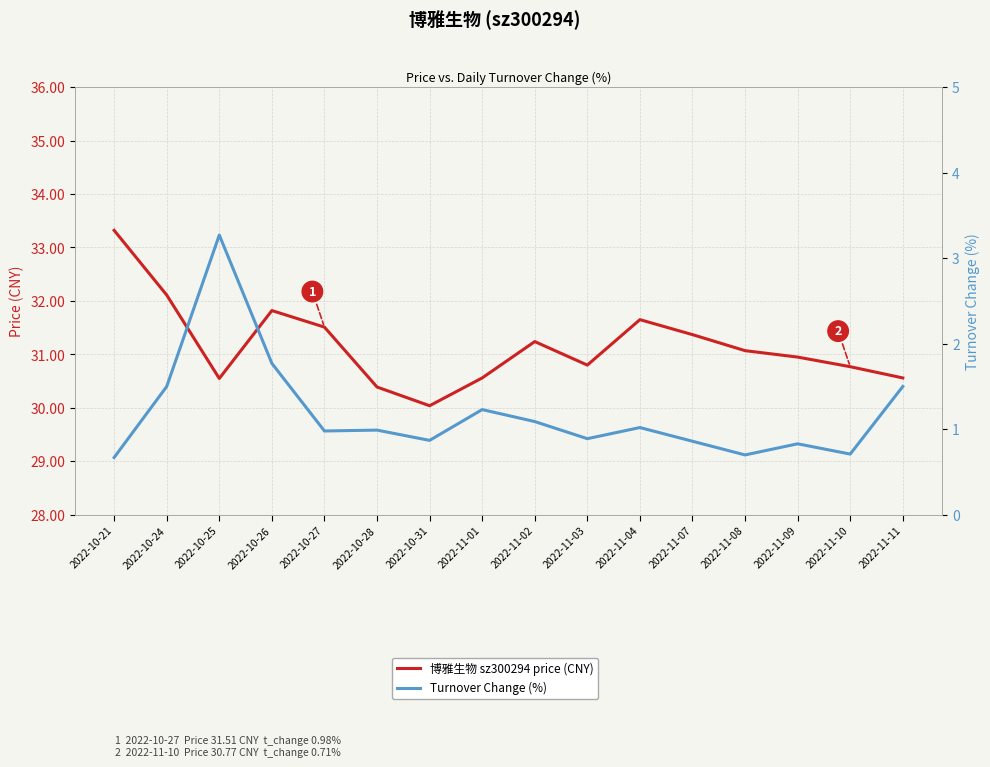

What is the total value across all series at 2022-11-08?

31.8